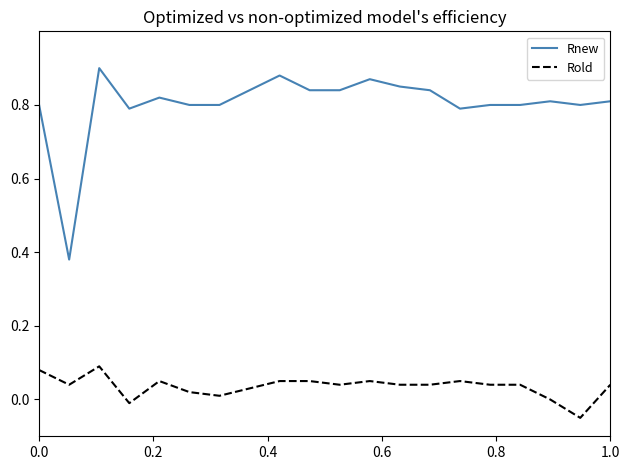

True or false: Rnew and Rold cross at least once.

False